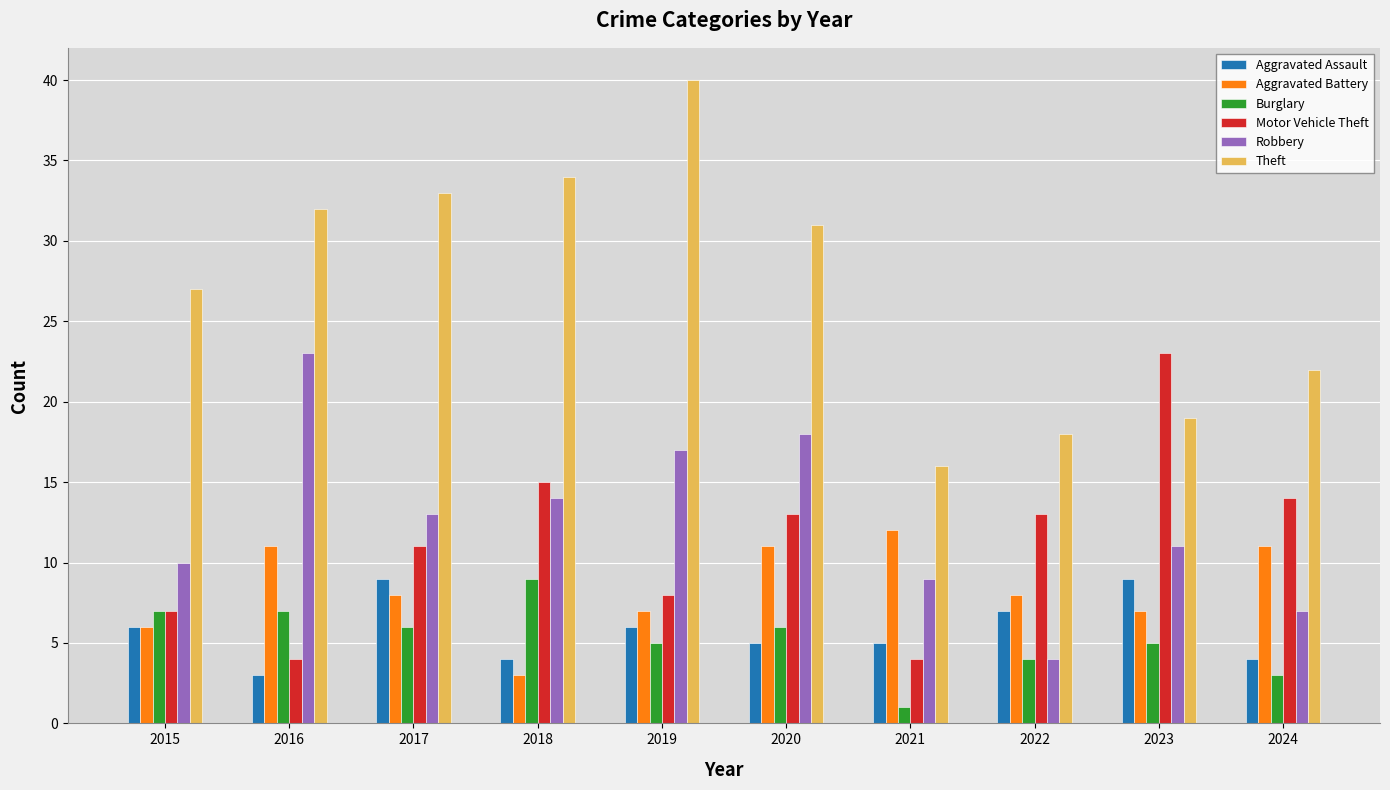

What is the difference between the Theft values at 2015 and 2024?

5